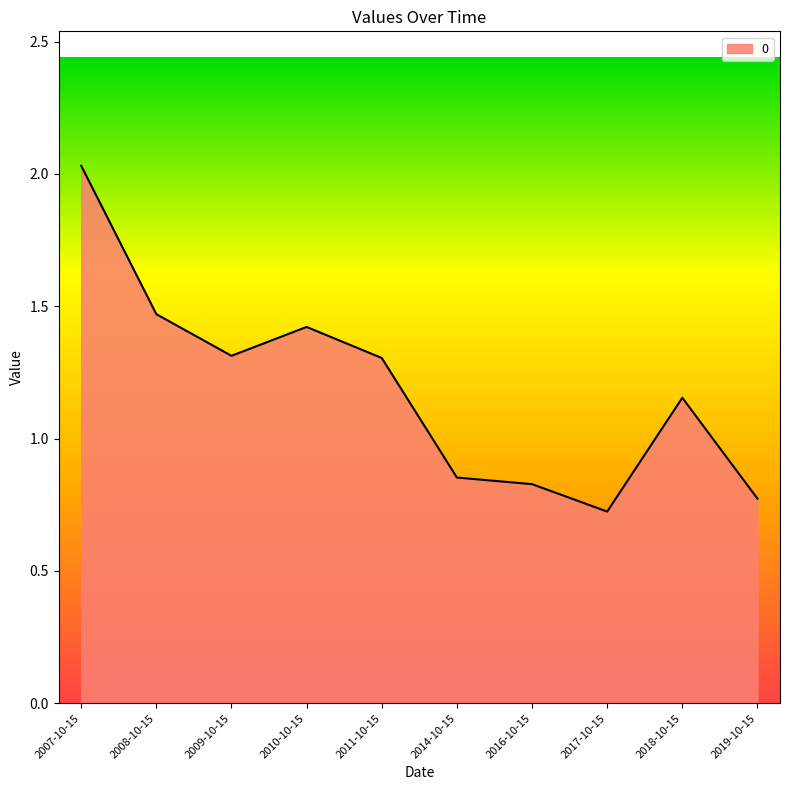

Count the number of categories in the chart.

10